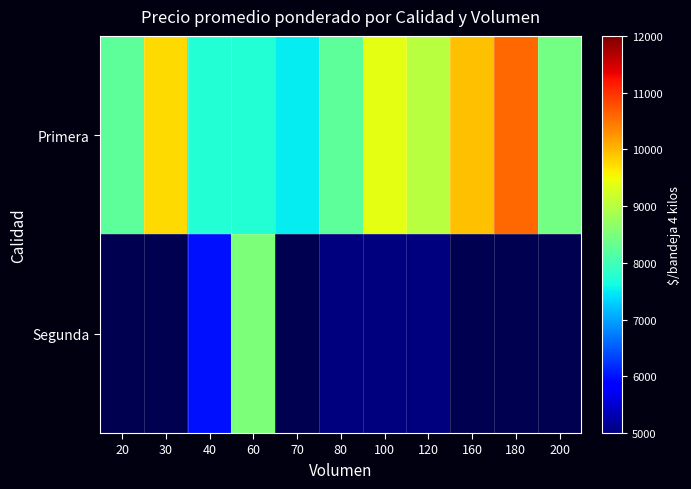

How many values in Segunda are above zero?

5